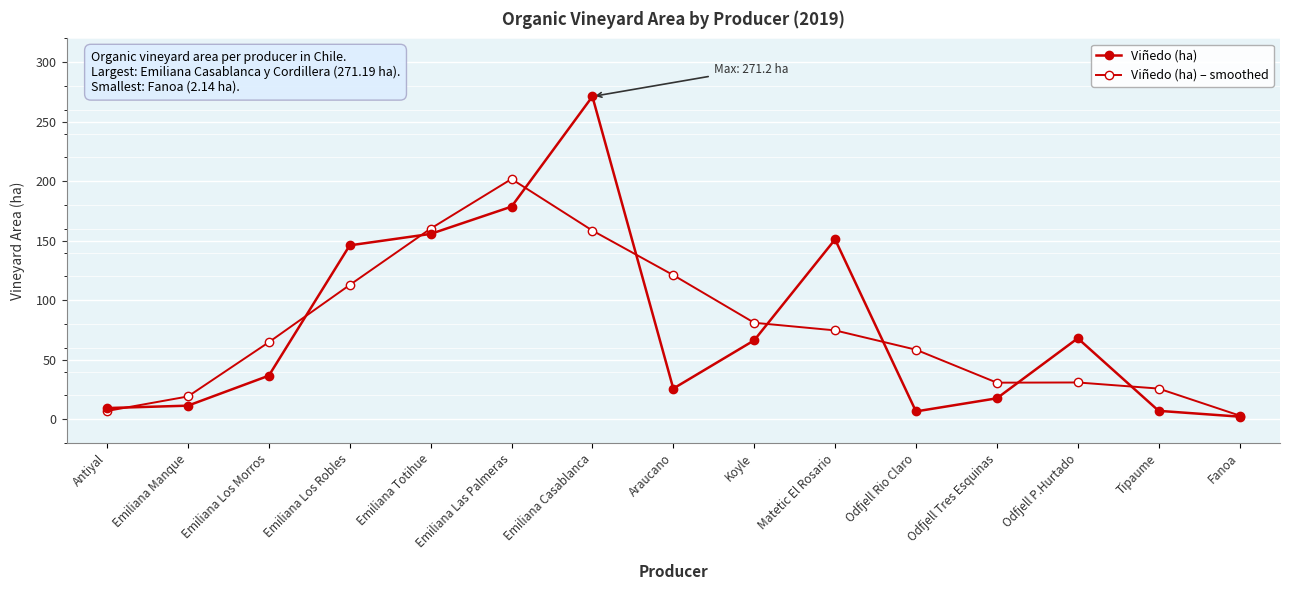

How many distinct data groups are displayed?

2